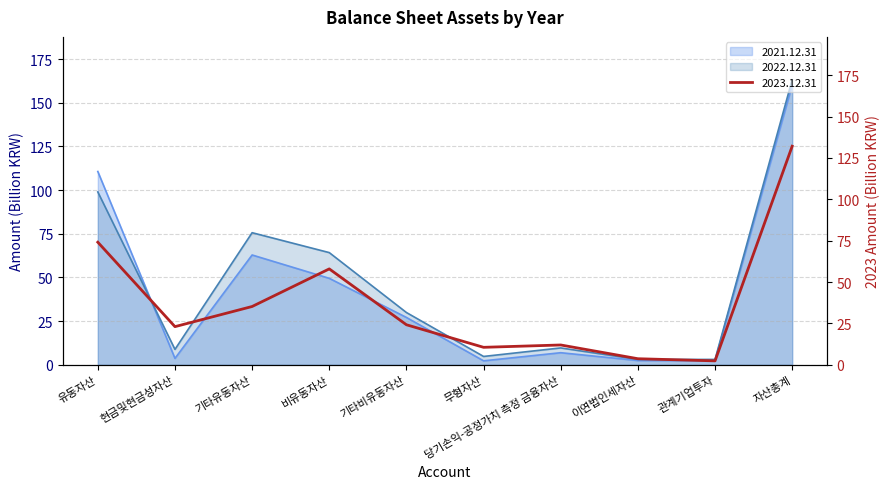

Which category has the highest value in the 2021.12.31 series?

자산총계